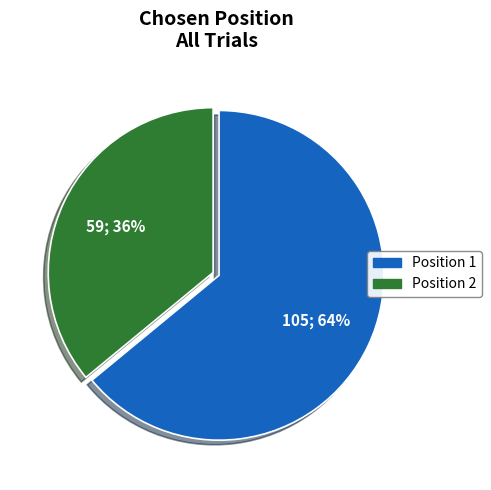

To the nearest percent, what is the average slice percentage?

50%